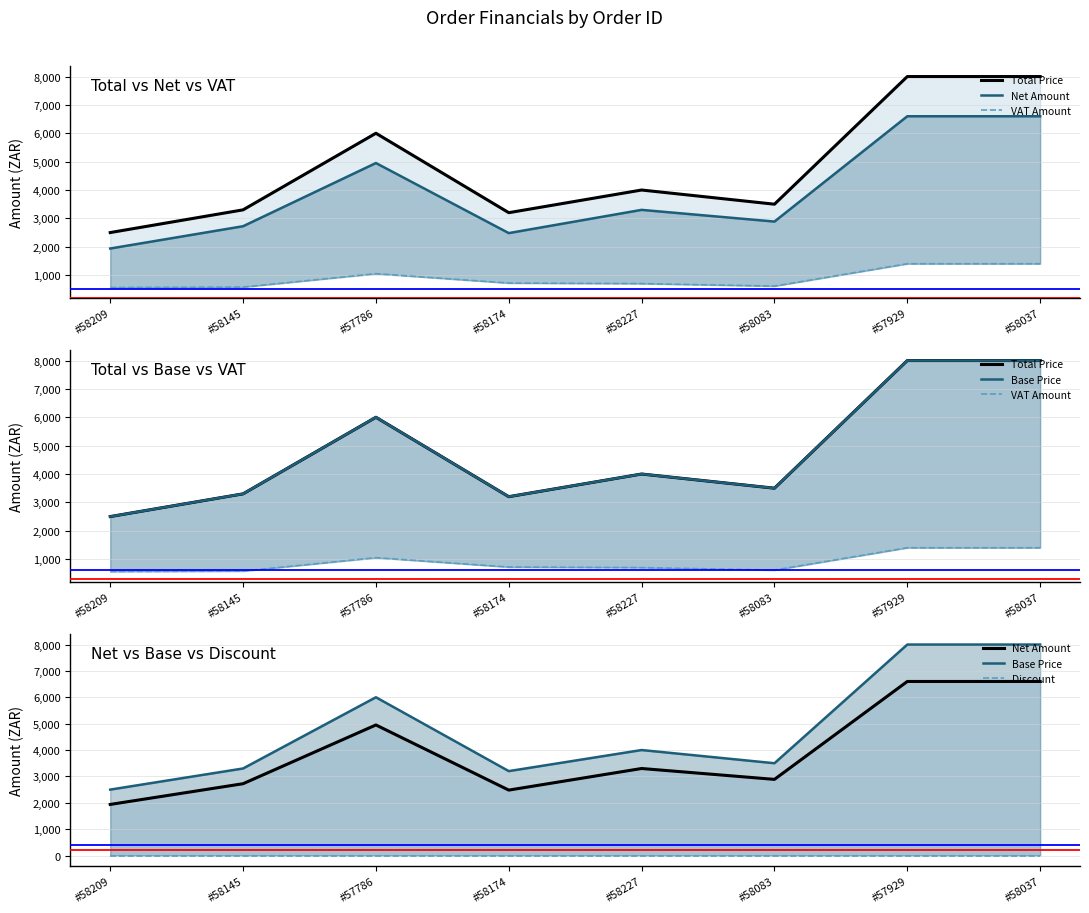

Which category has the lowest value in the Net Amount series?

#58209